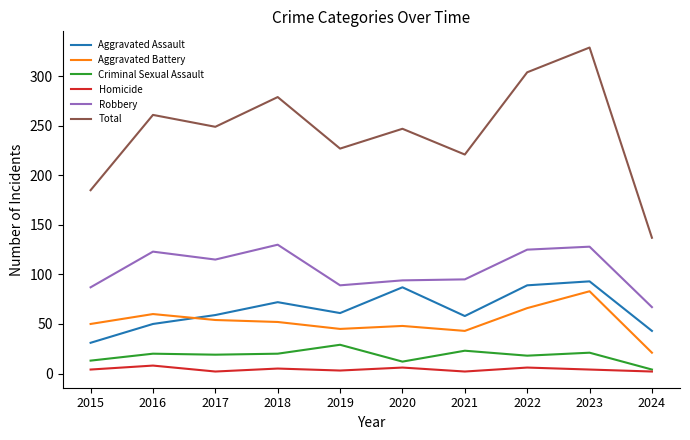

True or false: Criminal Sexual Assault and Aggravated Assault intersect in this chart.

False